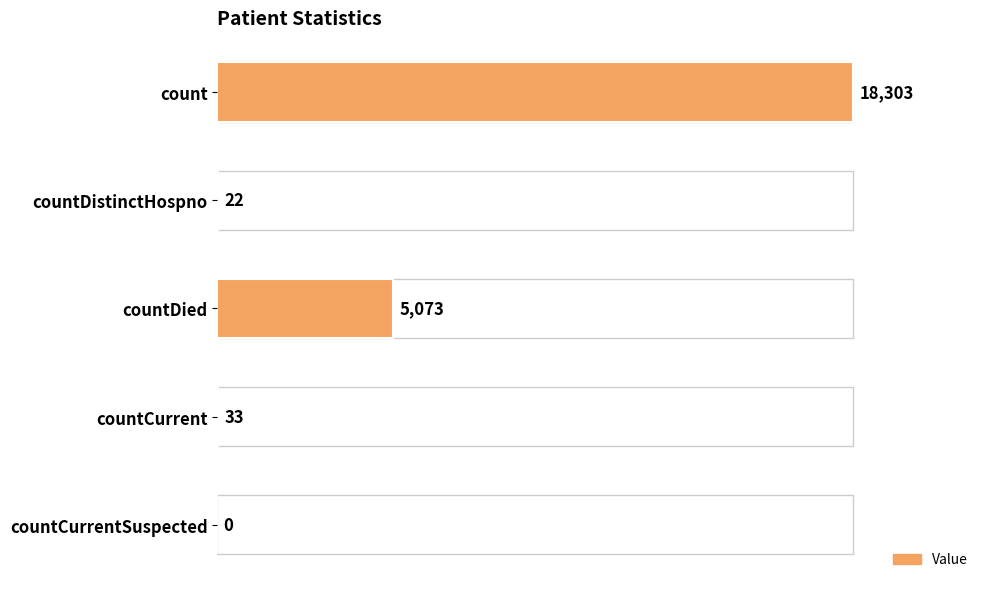

Reading bottom to top, list all the values displayed in this chart.

countCurrentSuspected=0	countCurrent=33	countDied=5073	countDistinctHospno=22	count=18303